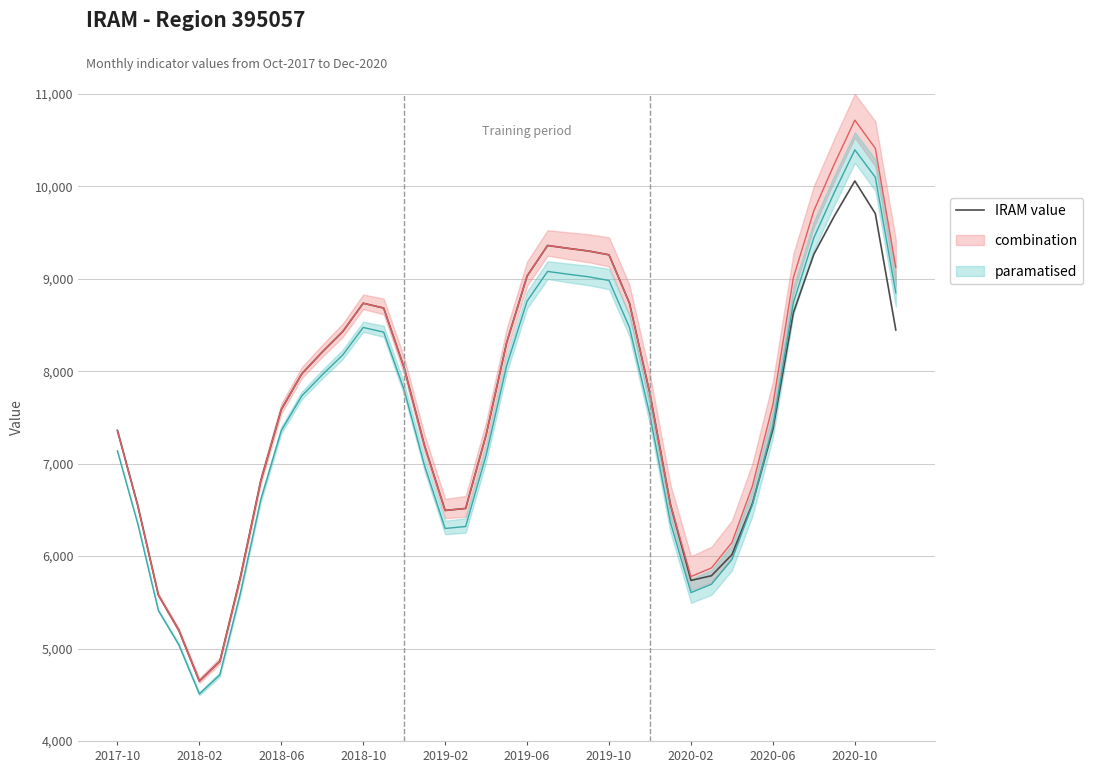

Which category has the lowest value in the IRAM value series?

2018-02